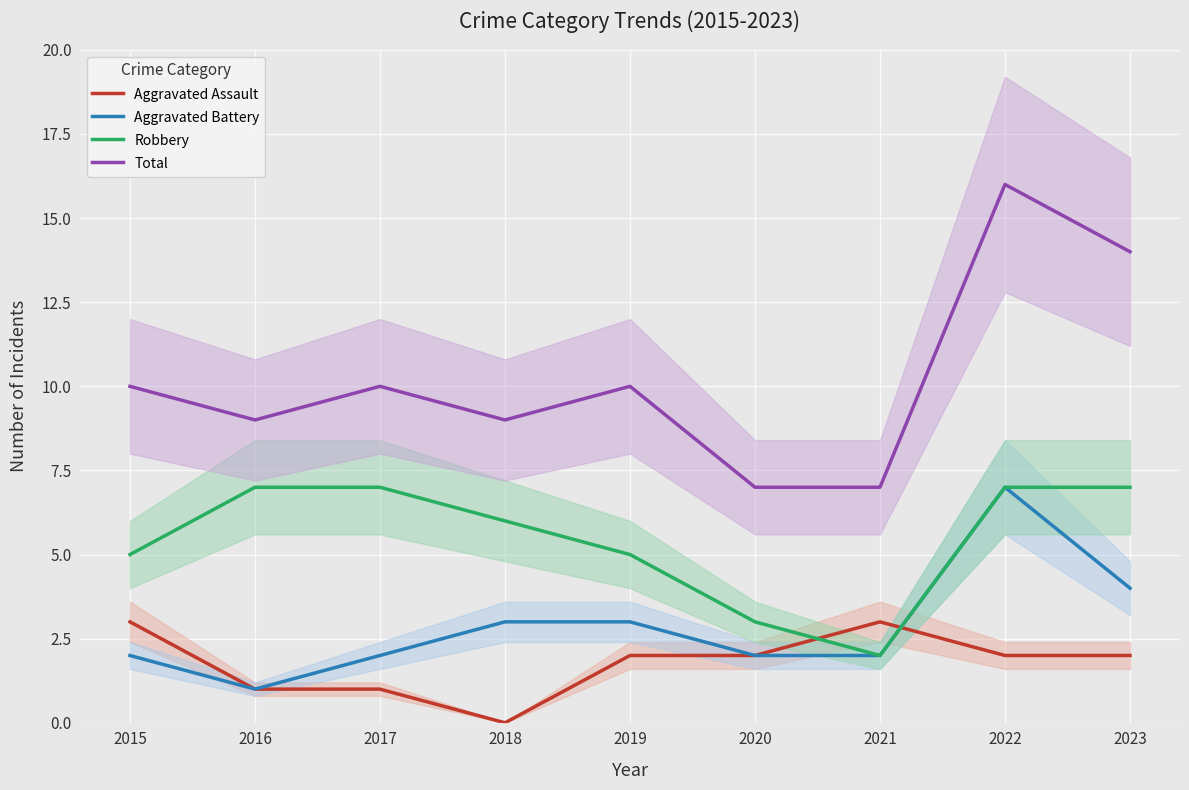

True or false: Aggravated Assault and Total intersect in this chart.

False